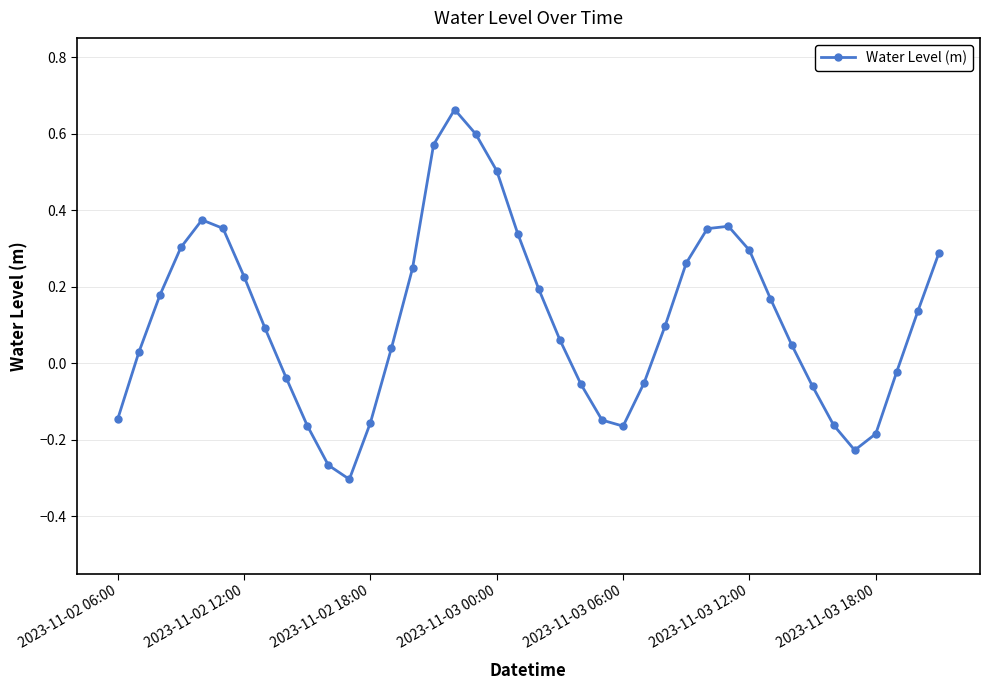

Does the chart display data point markers on the line(s)?

Yes